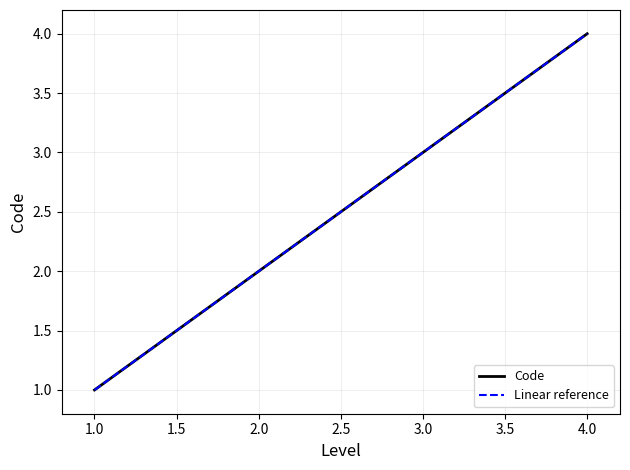

At which category does the chart reach its minimum across all series?

1